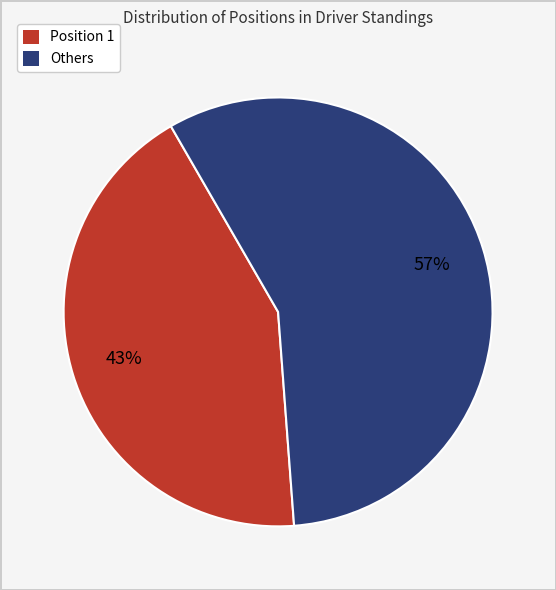

Is there any slice that represents more than half of the pie?

Yes